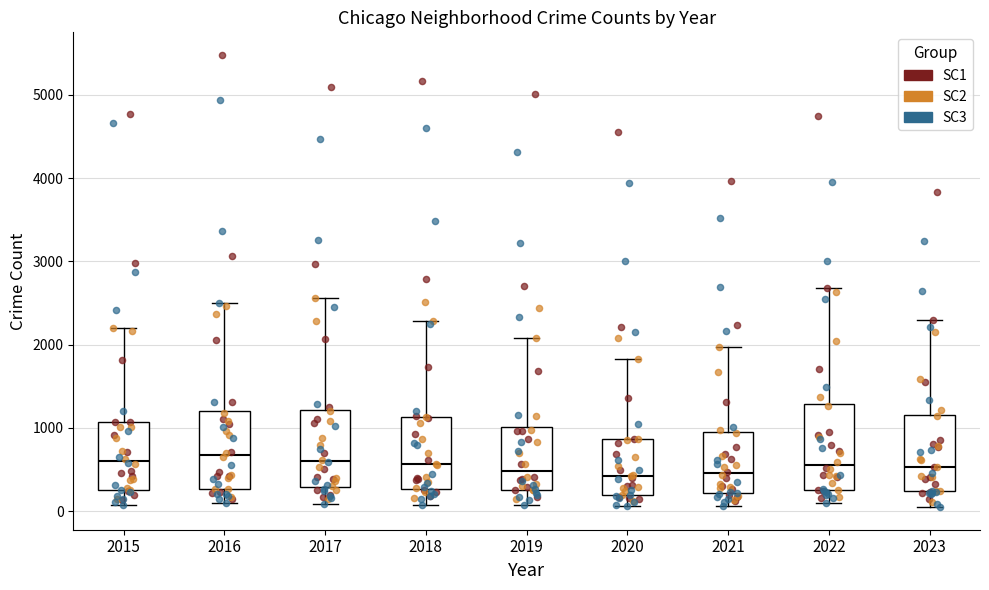

Where is the upper edge of the box at x = 2021 on the y-axis? The values are not printed on the chart, so give them approximately, as read against the axis.

900